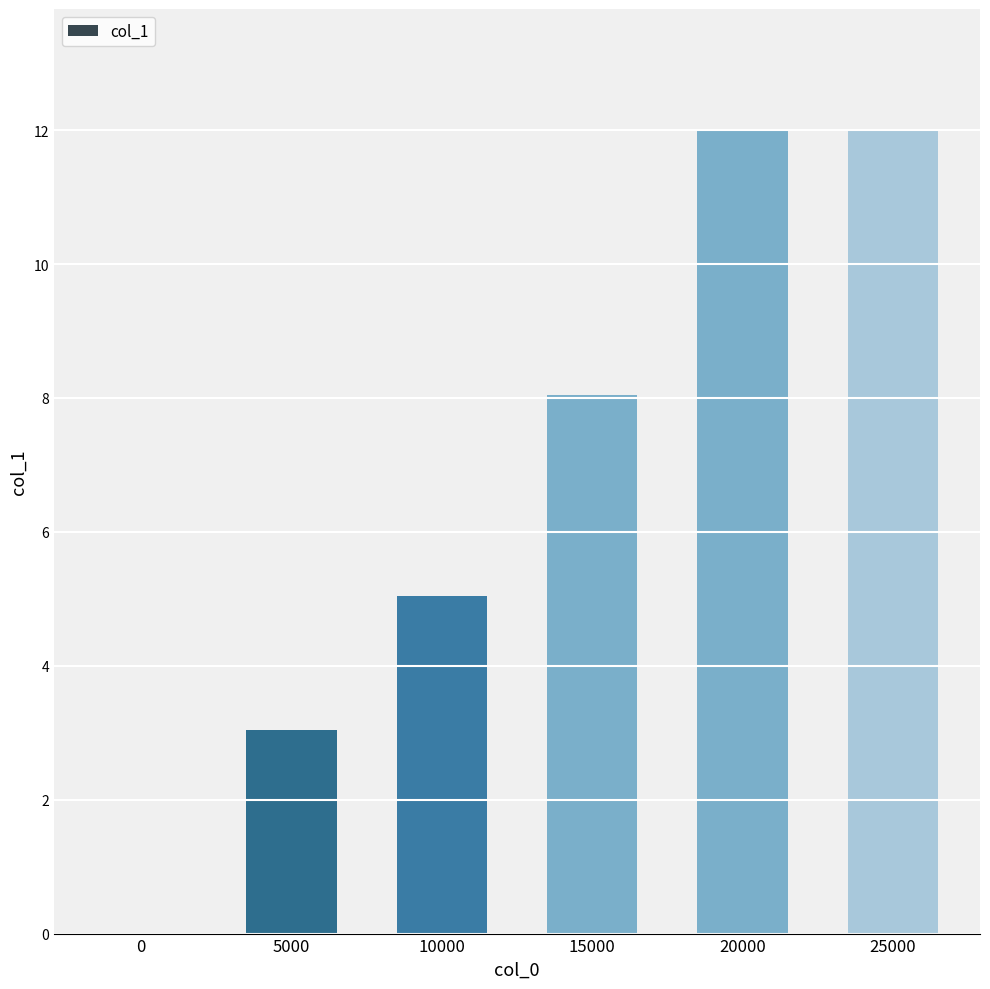

What is the maximum value shown in the chart?

12.0